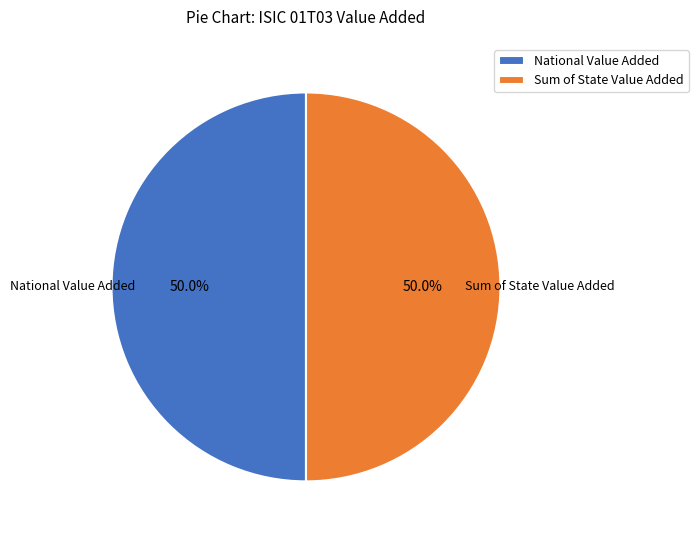

What is the ratio of the value at National Value Added to the value at Sum of State Value Added?

1.0